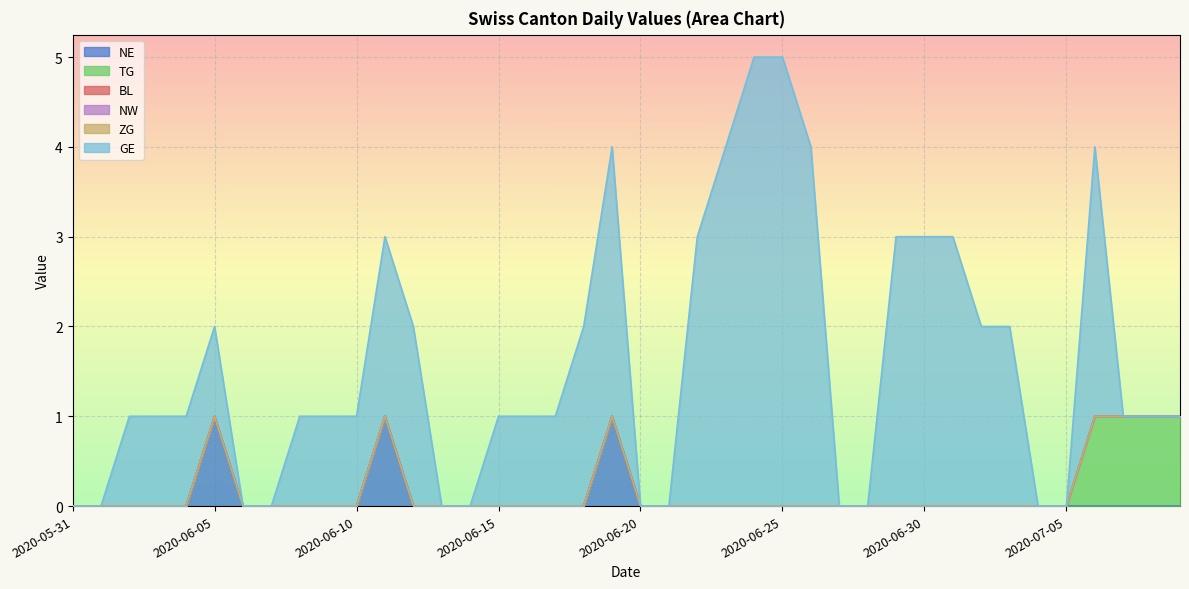

Rank the series by their maximum value, from lowest to highest.

BL, NW, ZG, NE, TG, GE